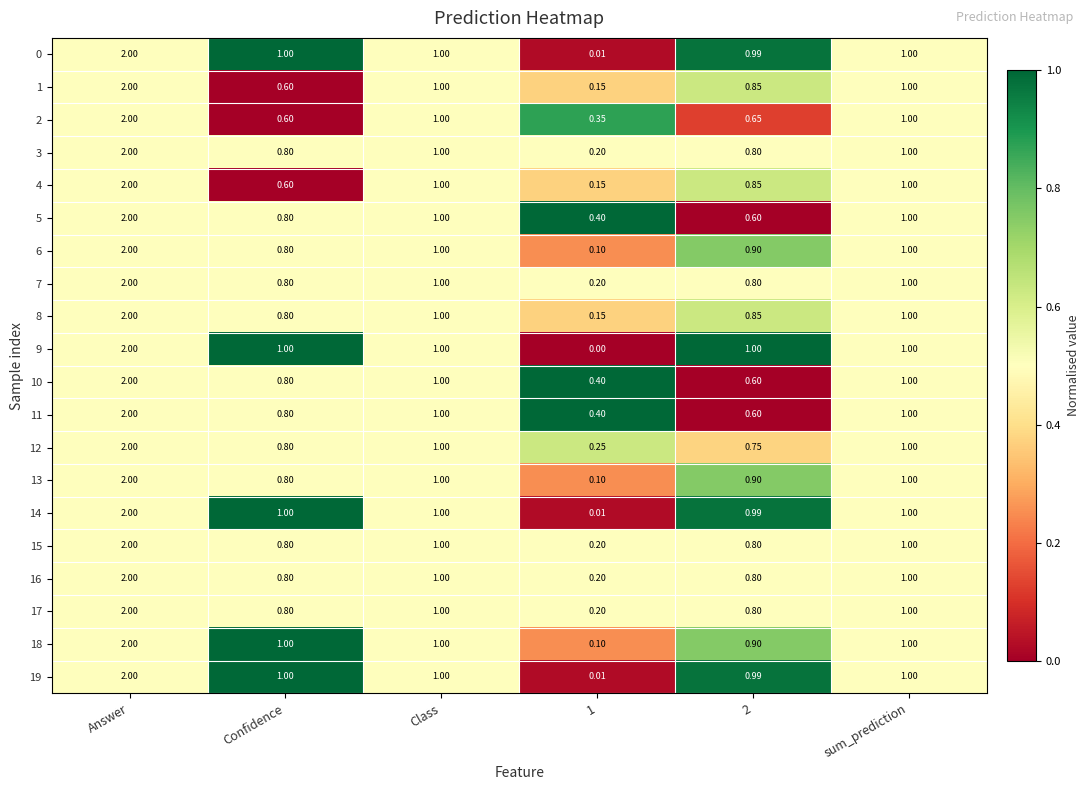

Is the value of 19 at Class greater than the value of 10 at Confidence?

Yes